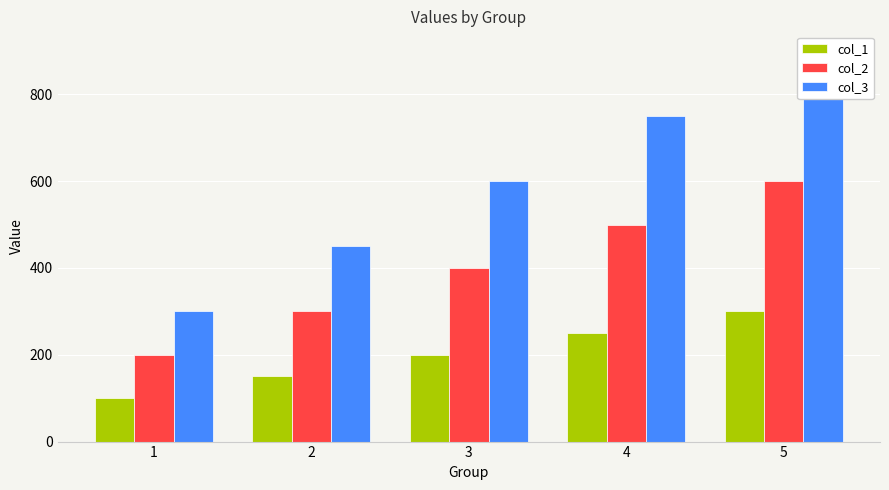

Is it true that col_2 equals 300 at 2?

True